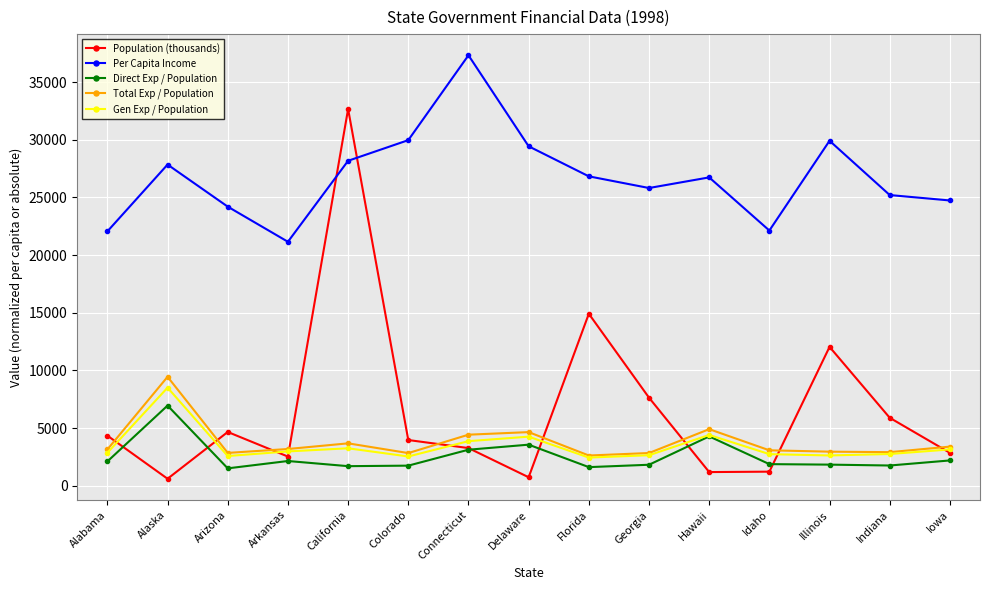

What is the difference between the highest and lowest values at Colorado?

28216.6